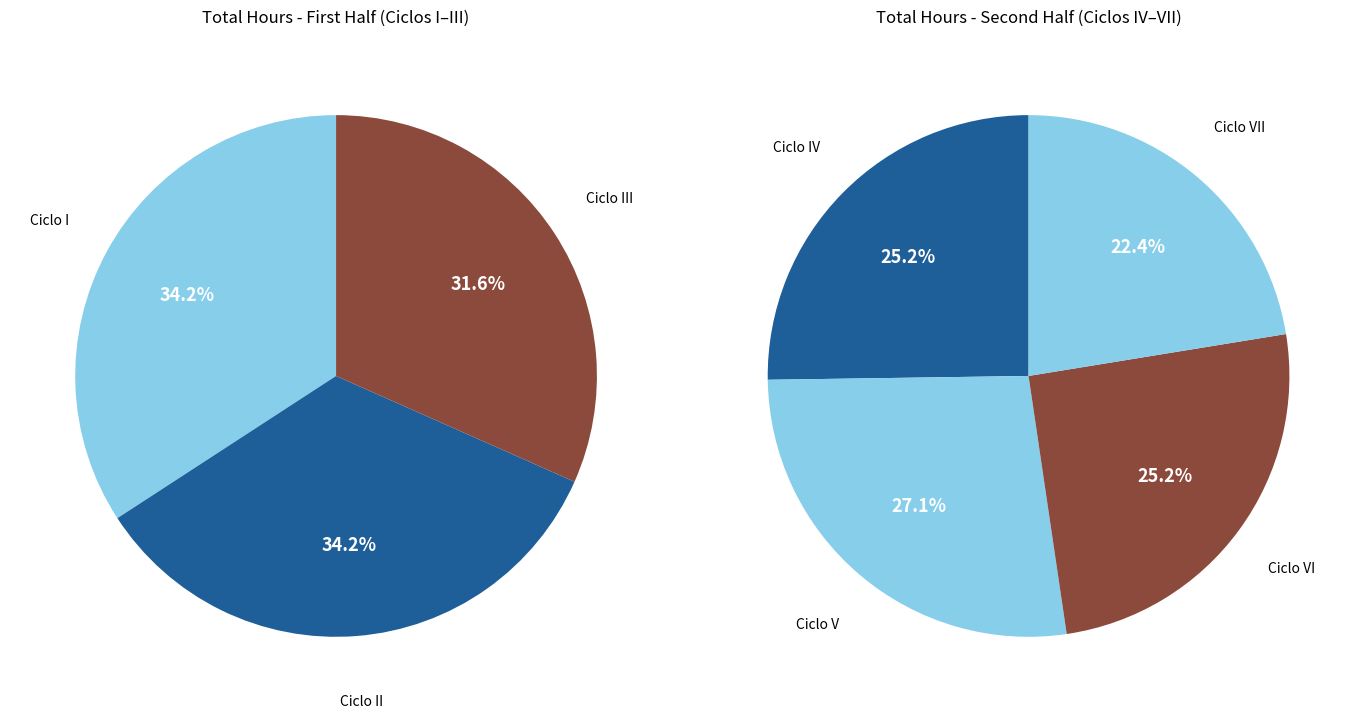

Count the number of slices in the pie.

7